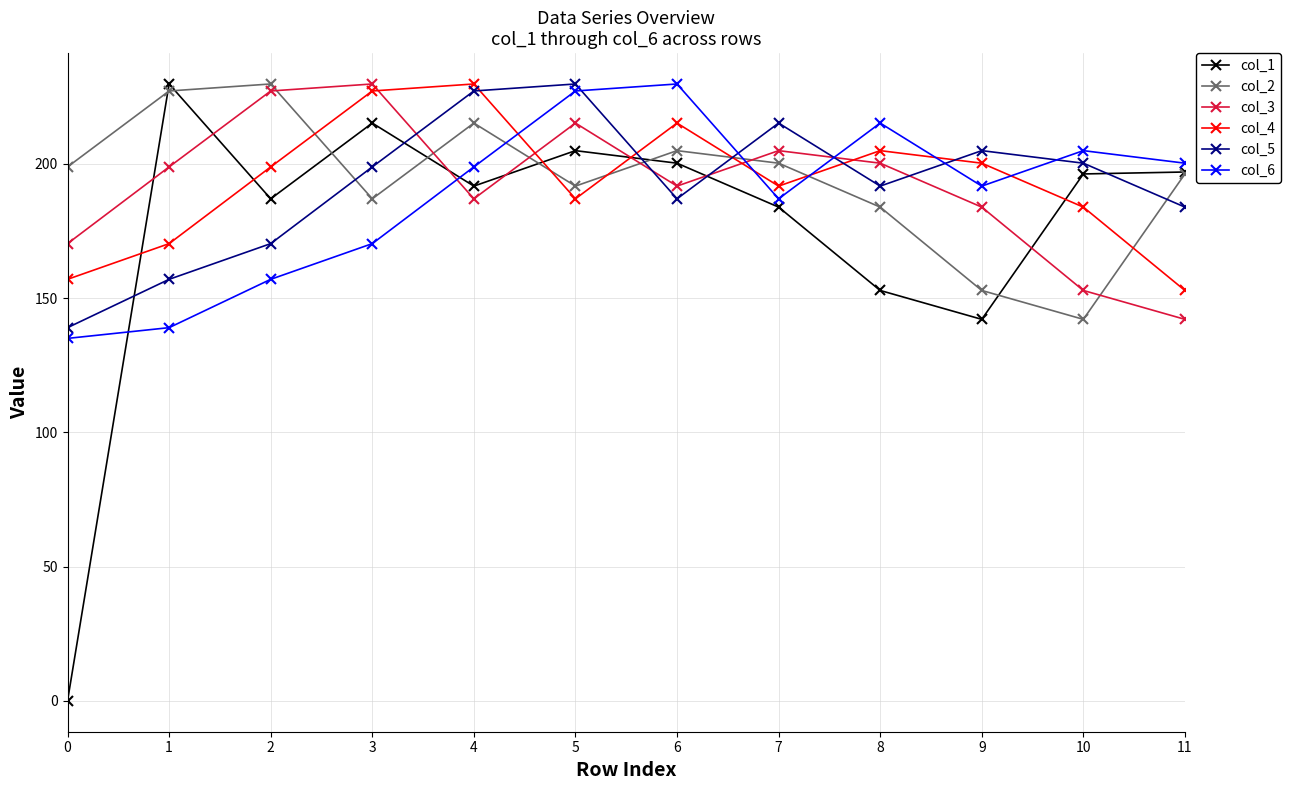

Rank the series at 1 from lowest to highest value.

col_6, col_5, col_4, col_3, col_2, col_1